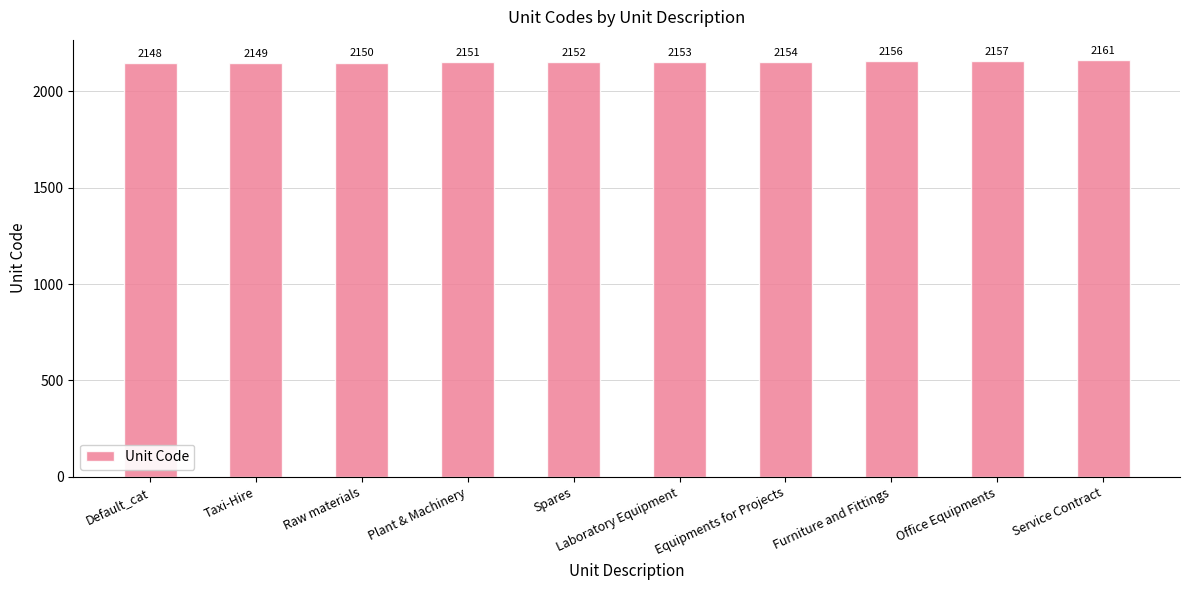

What is the greatest value displayed?

2161